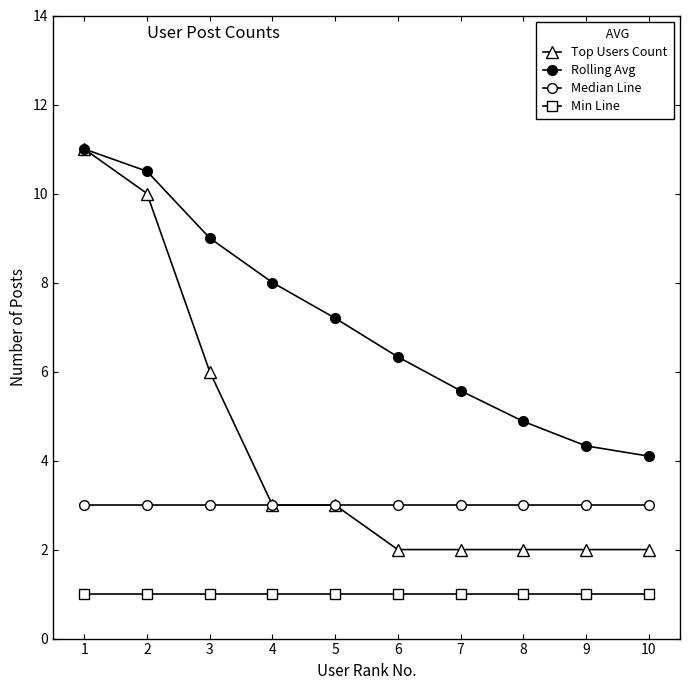

How many data points in Rolling Avg are above 7?

5